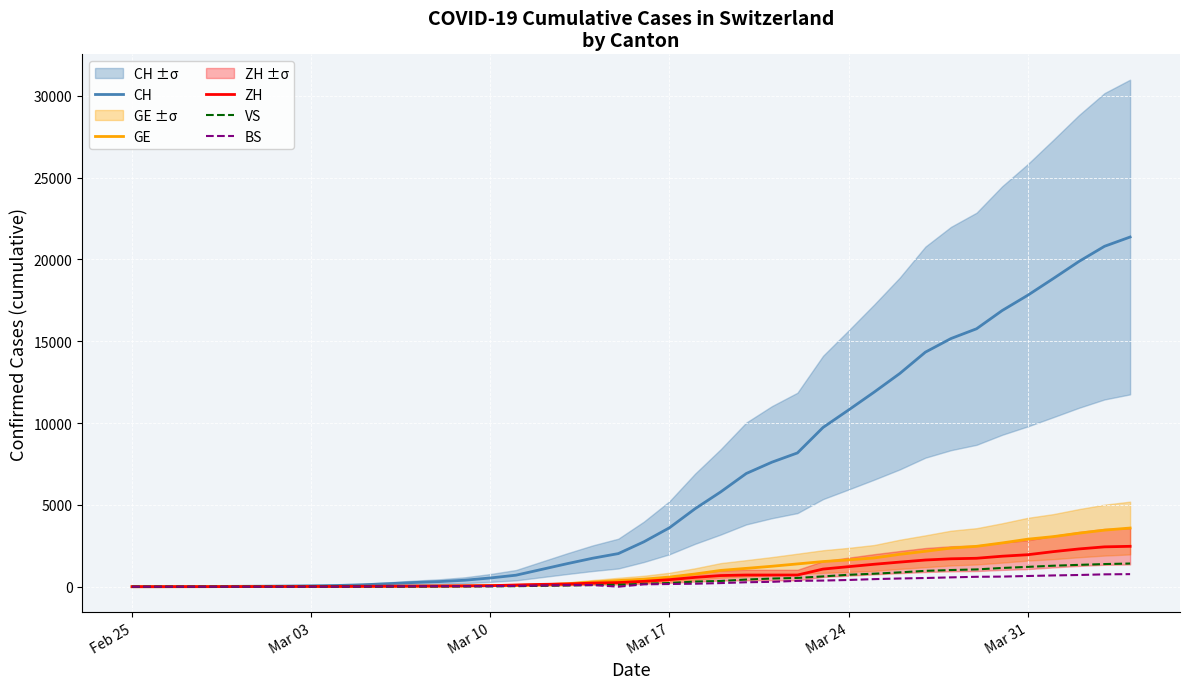

True or false: CH and VS cross at least once.

False